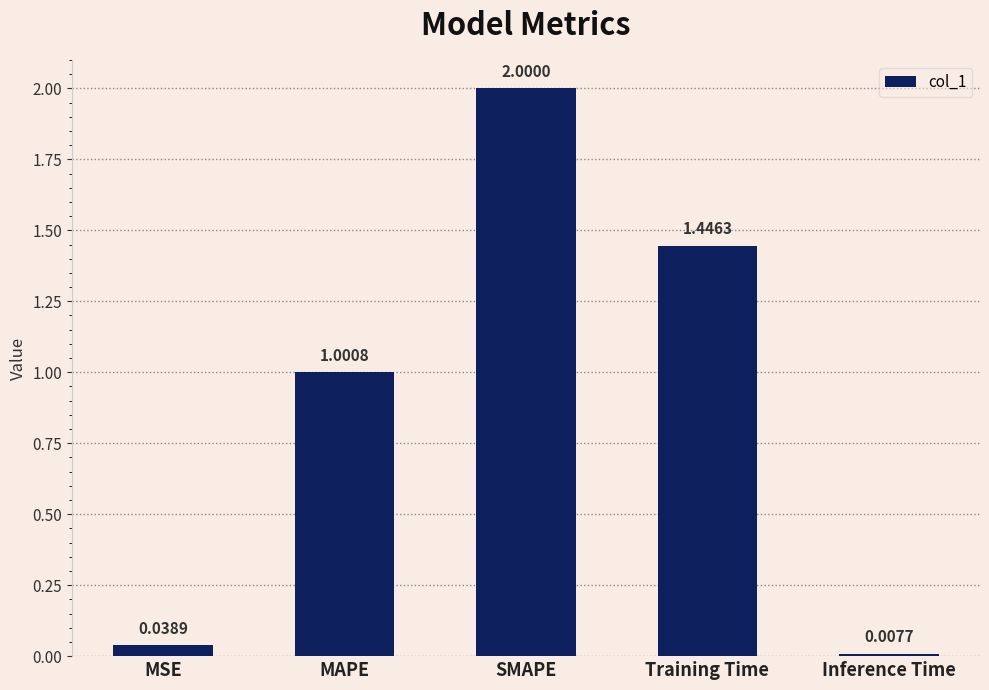

What is the average value?

0.9